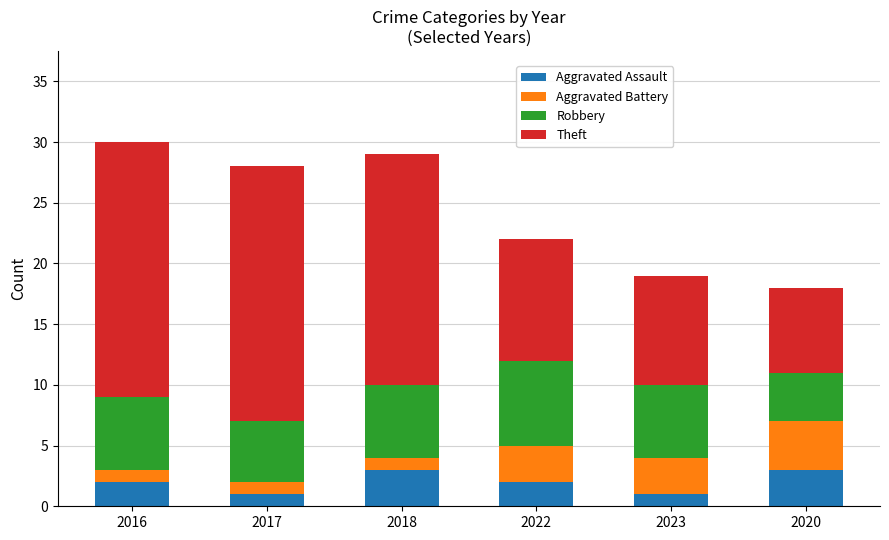

How many bars are there in total?

6